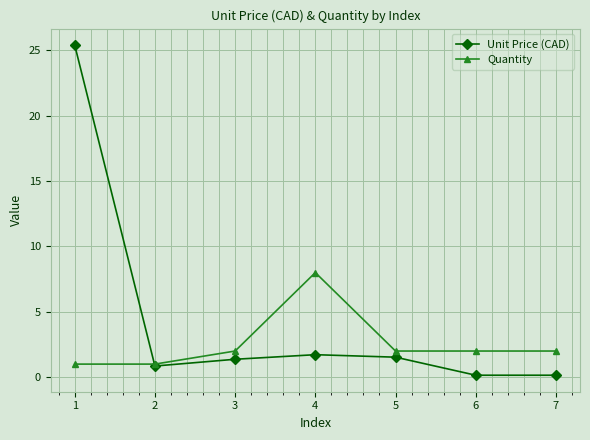

Which series has the widest spread of values?

Unit Price (CAD)